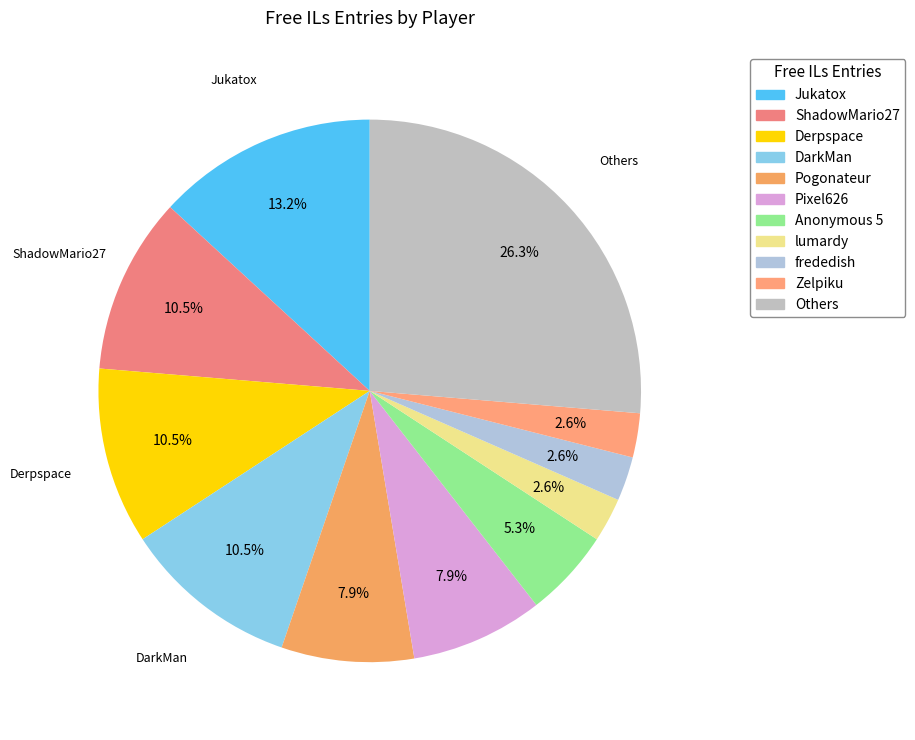

Count the number of slices in the pie.

11